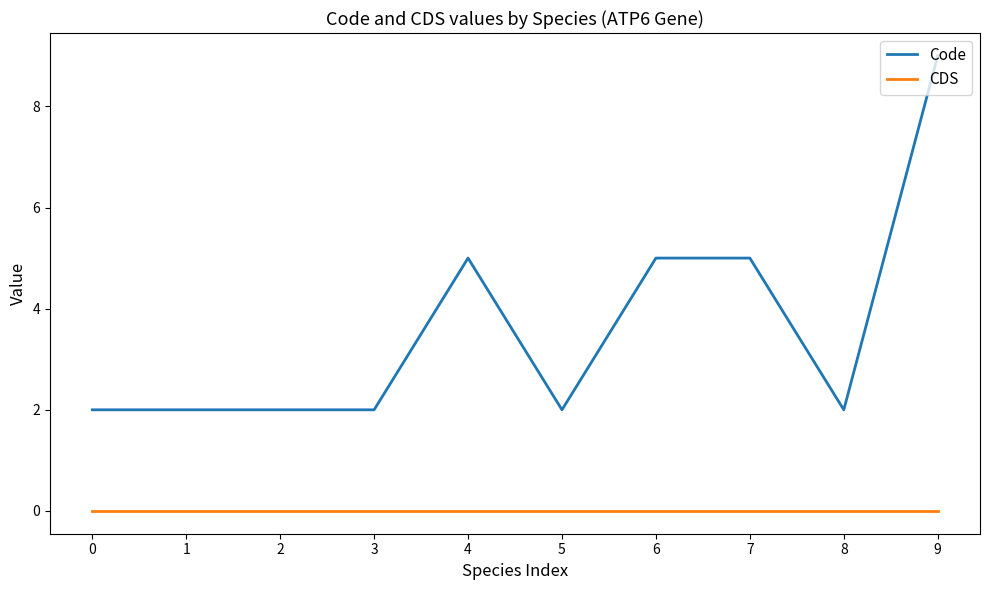

How many lines are shown in the chart?

2